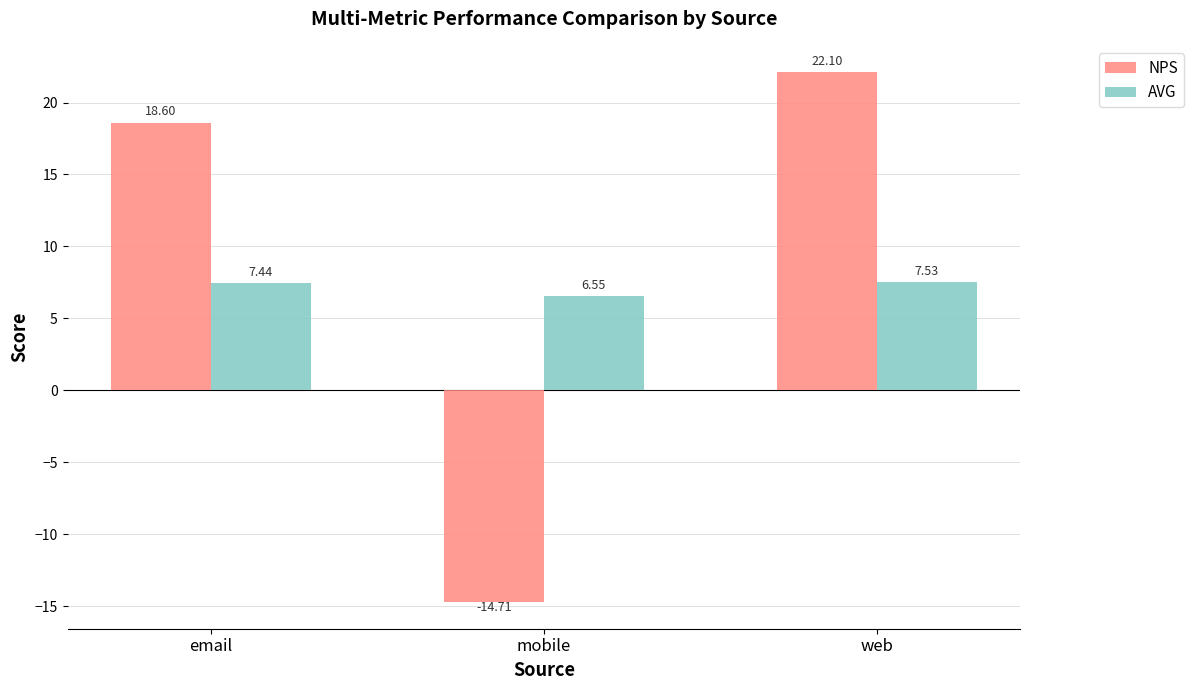

What position from the right is mobile?

2